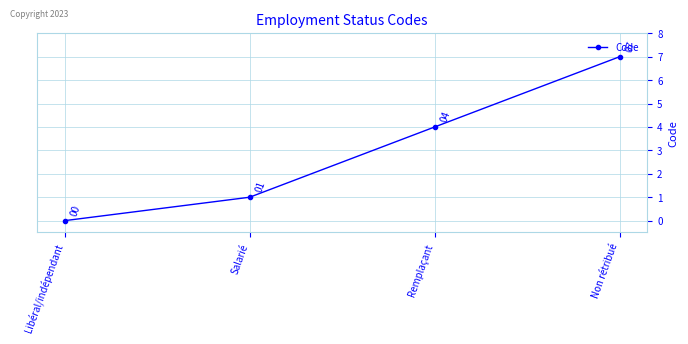

How many values are between 1 and 7?

3